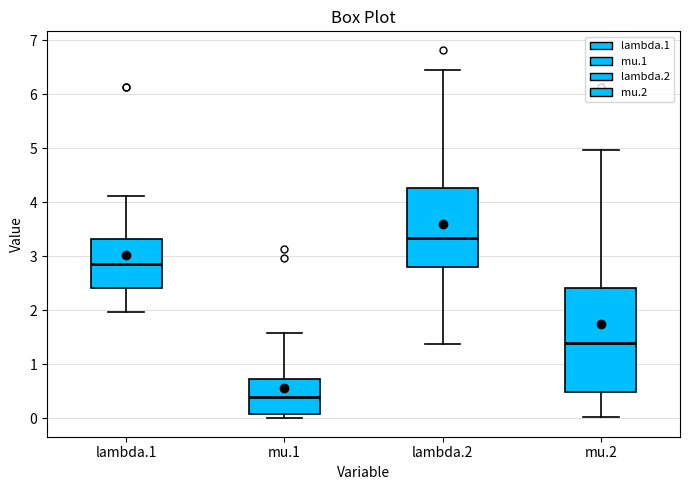

Reading left to right, transcribe this box plot: for each box, give where its median line is, the range the box spans, and where its two whiskers end, as read against the y-axis. The values are not printed on the chart, so give them approximately, as read against the axis.

lambda.1: median 2.9, box 2.4 to 3.3, whiskers 2.0 to 4.1
mu.1: median 0.4, box 0.1 to 0.7, whiskers 0.0 to 1.6
lambda.2: median 3.3, box 2.8 to 4.3, whiskers 1.4 to 6.5
mu.2: median 1.4, box 0.5 to 2.4, whiskers 0.0 to 5.0